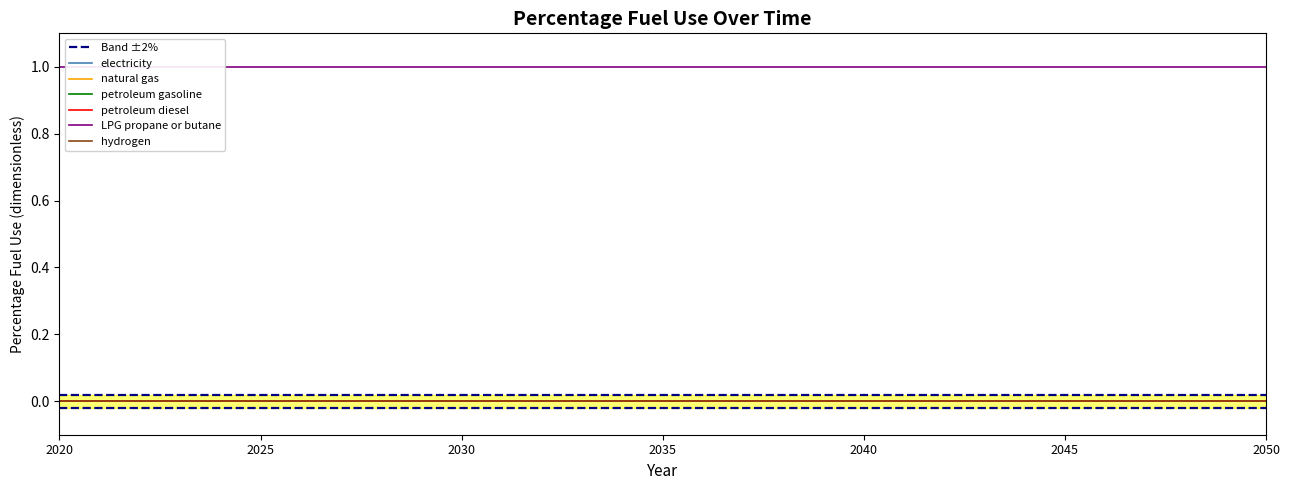

Reading left to right, what are all the values shown in this chart?

electricity: 2020=0	2021=0	2022=0	2023=0	2024=0	2025=0	2026=0	2027=0	2028=0	2029=0	2030=0	2031=0	2032=0	2033=0	2034=0	2035=0	2036=0	2037=0	2038=0	2039=0	2040=0	2041=0	2042=0	2043=0	2044=0	2045=0	2046=0	2047=0	2048=0	2049=0	2050=0
natural gas: 2020=0	2021=0	2022=0	2023=0	2024=0	2025=0	2026=0	2027=0	2028=0	2029=0	2030=0	2031=0	2032=0	2033=0	2034=0	2035=0	2036=0	2037=0	2038=0	2039=0	2040=0	2041=0	2042=0	2043=0	2044=0	2045=0	2046=0	2047=0	2048=0	2049=0	2050=0
petroleum gasoline: 2020=0	2021=0	2022=0	2023=0	2024=0	2025=0	2026=0	2027=0	2028=0	2029=0	2030=0	2031=0	2032=0	2033=0	2034=0	2035=0	2036=0	2037=0	2038=0	2039=0	2040=0	2041=0	2042=0	2043=0	2044=0	2045=0	2046=0	2047=0	2048=0	2049=0	2050=0
petroleum diesel: 2020=0	2021=0	2022=0	2023=0	2024=0	2025=0	2026=0	2027=0	2028=0	2029=0	2030=0	2031=0	2032=0	2033=0	2034=0	2035=0	2036=0	2037=0	2038=0	2039=0	2040=0	2041=0	2042=0	2043=0	2044=0	2045=0	2046=0	2047=0	2048=0	2049=0	2050=0
LPG propane or butane: 2020=1	2021=1	2022=1	2023=1	2024=1	2025=1	2026=1	2027=1	2028=1	2029=1	2030=1	2031=1	2032=1	2033=1	2034=1	2035=1	2036=1	2037=1	2038=1	2039=1	2040=1	2041=1	2042=1	2043=1	2044=1	2045=1	2046=1	2047=1	2048=1	2049=1	2050=1
hydrogen: 2020=0	2021=0	2022=0	2023=0	2024=0	2025=0	2026=0	2027=0	2028=0	2029=0	2030=0	2031=0	2032=0	2033=0	2034=0	2035=0	2036=0	2037=0	2038=0	2039=0	2040=0	2041=0	2042=0	2043=0	2044=0	2045=0	2046=0	2047=0	2048=0	2049=0	2050=0